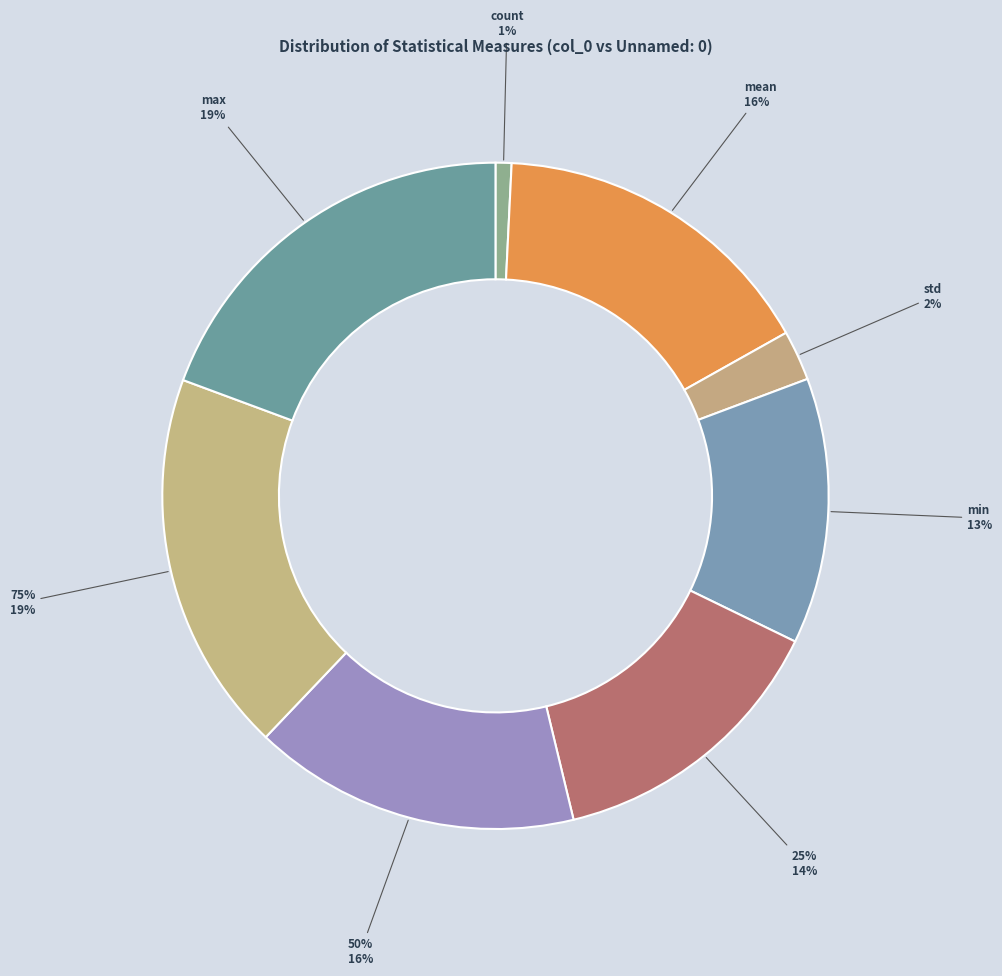

Does std represent more than half of the total?

No